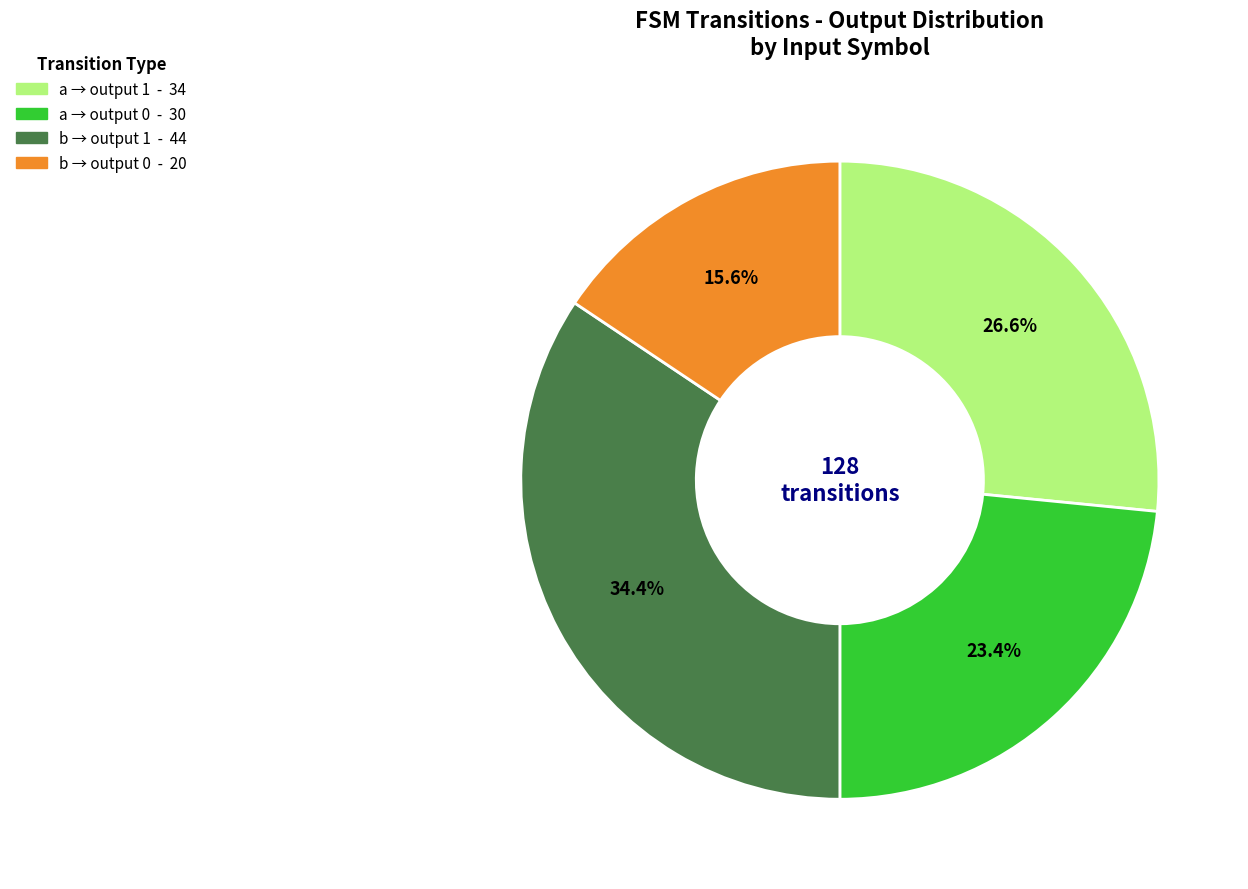

Does any single category account for the majority?

No